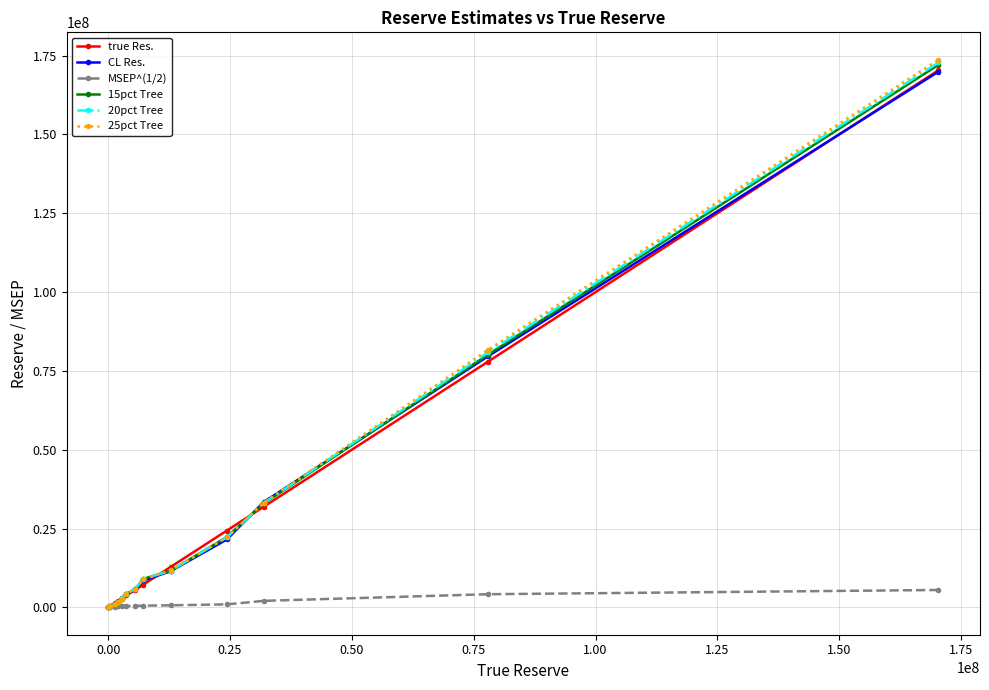

Which series has the largest range (max minus min)?

25pct Tree